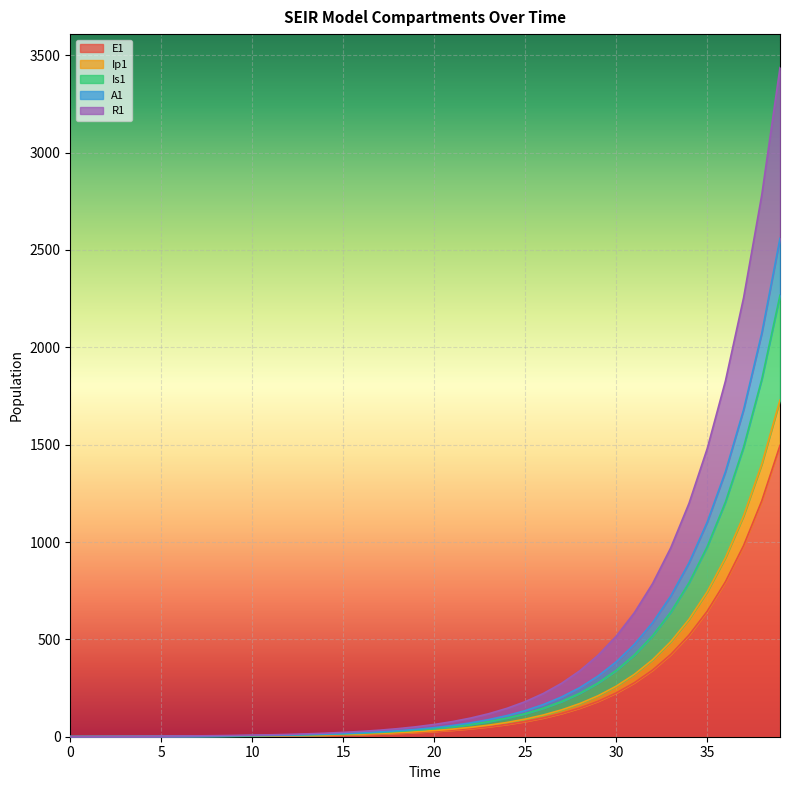

True or false: A1 and R1 intersect in this chart.

False